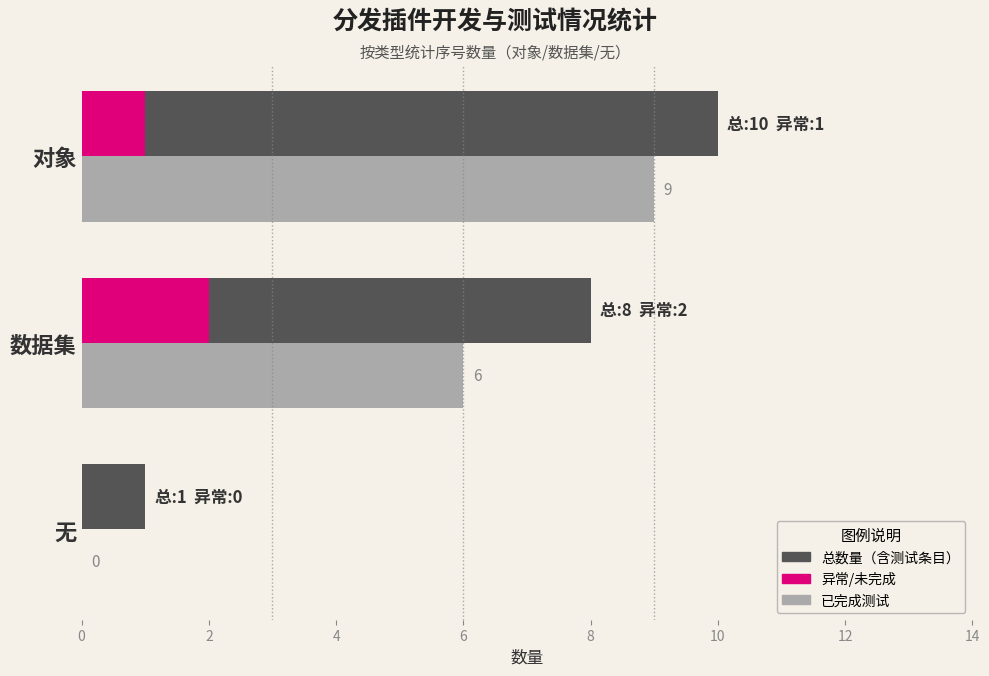

At which category is the sum across all series the highest?

对象